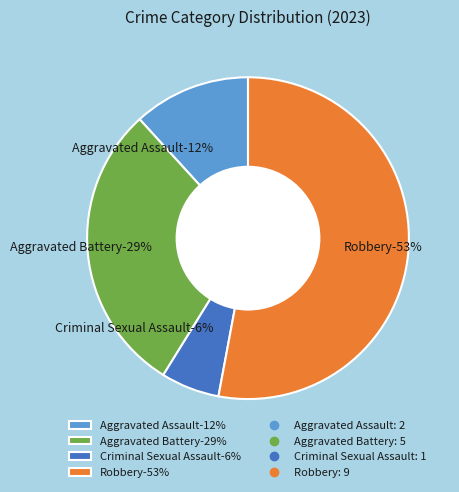

Which slice represents more than half of the pie?

Robbery